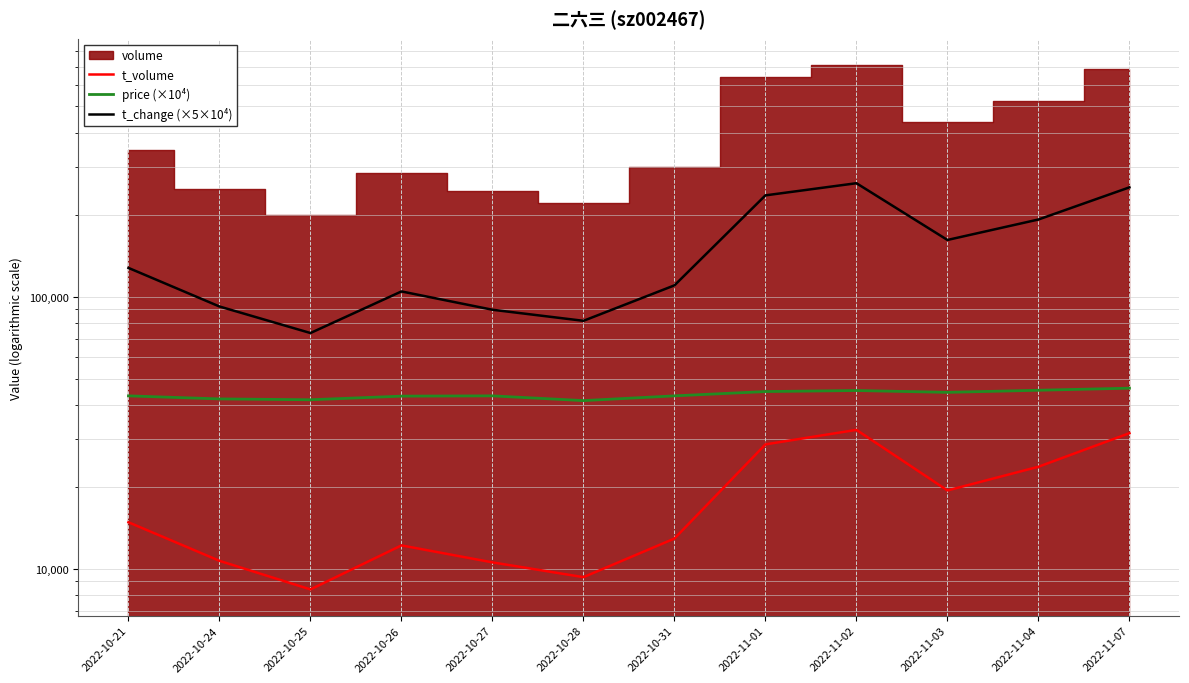

Read the t_volume value at 2022-11-07.

31508.0